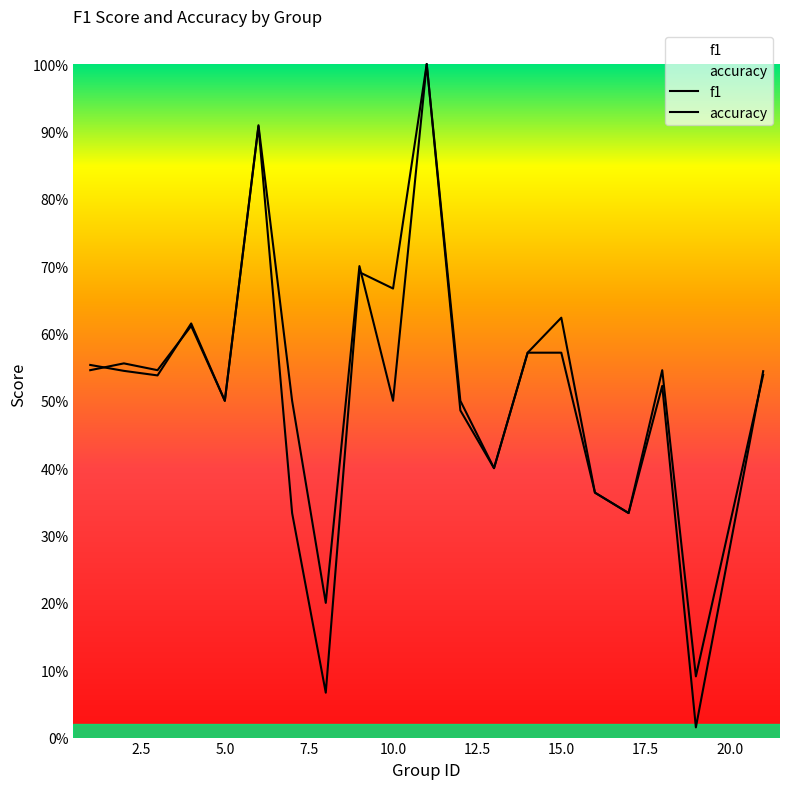

What is the difference between the maximum and minimum values in the f1 series?

1.0